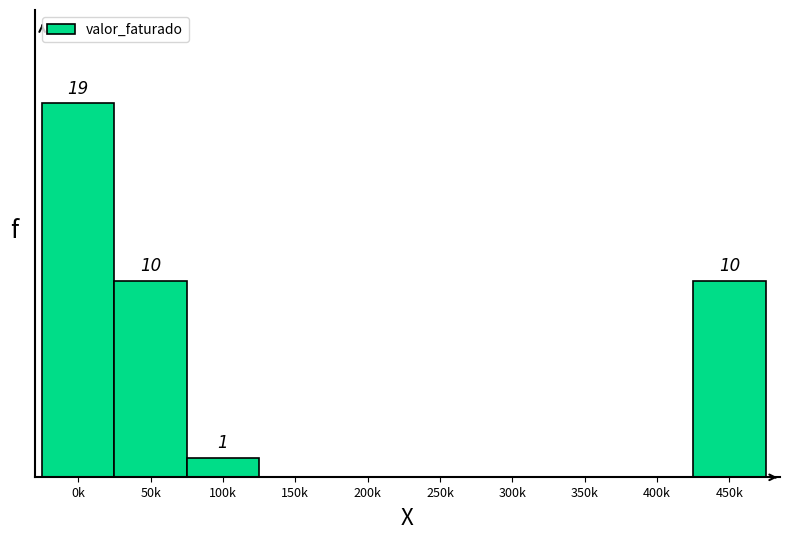

Are the bars horizontal?

No